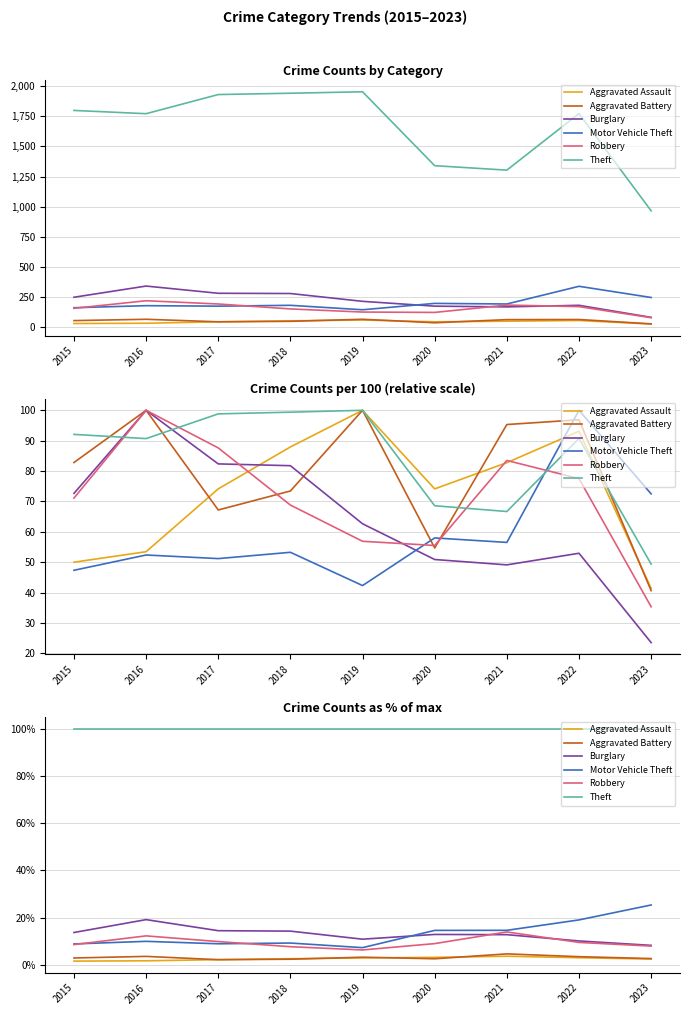

Does the chart display data point markers on the line(s)?

No